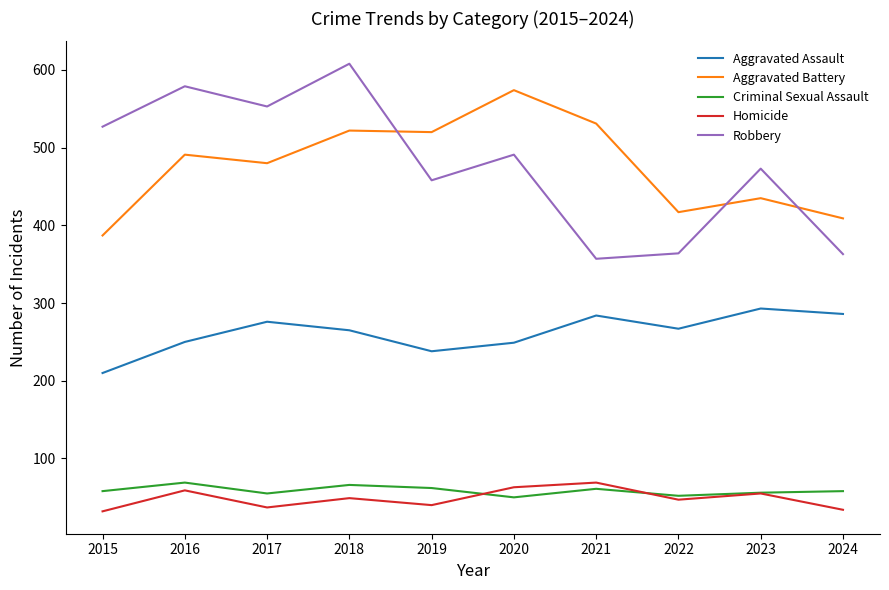

What is the difference between the second highest and minimum values in the Homicide series?

31